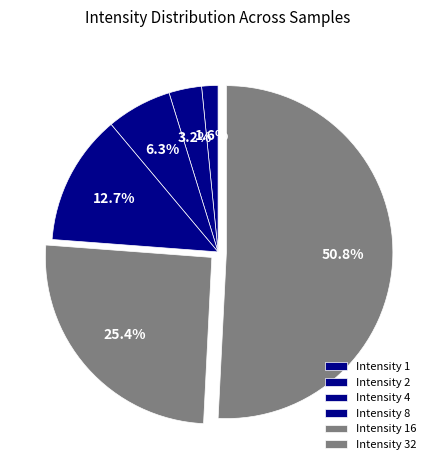

True or false: Intensity 16 accounts for 25% of the total.

True